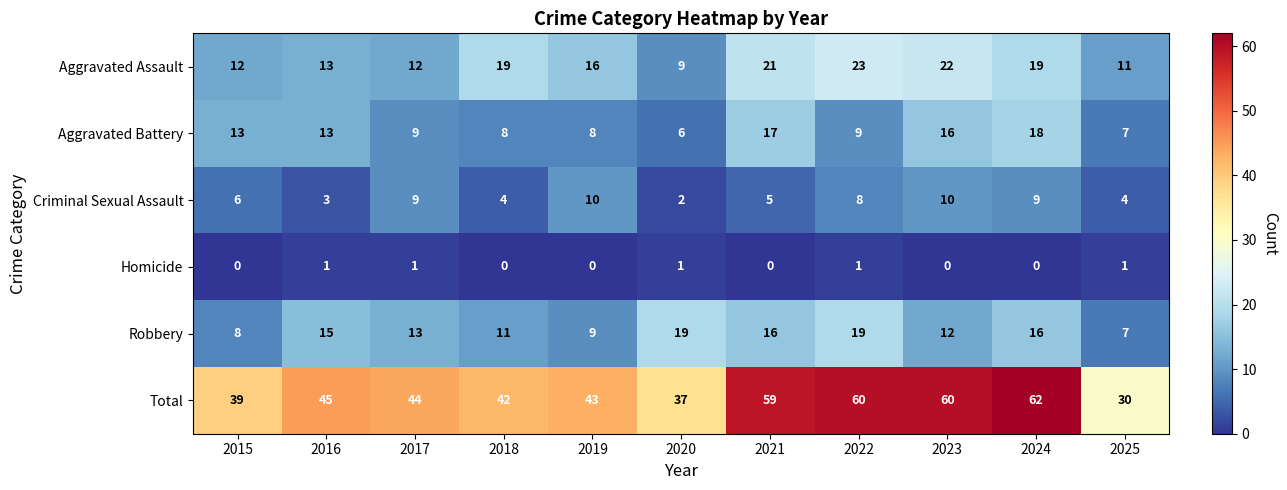

What is the sum of all Criminal Sexual Assault values?

70